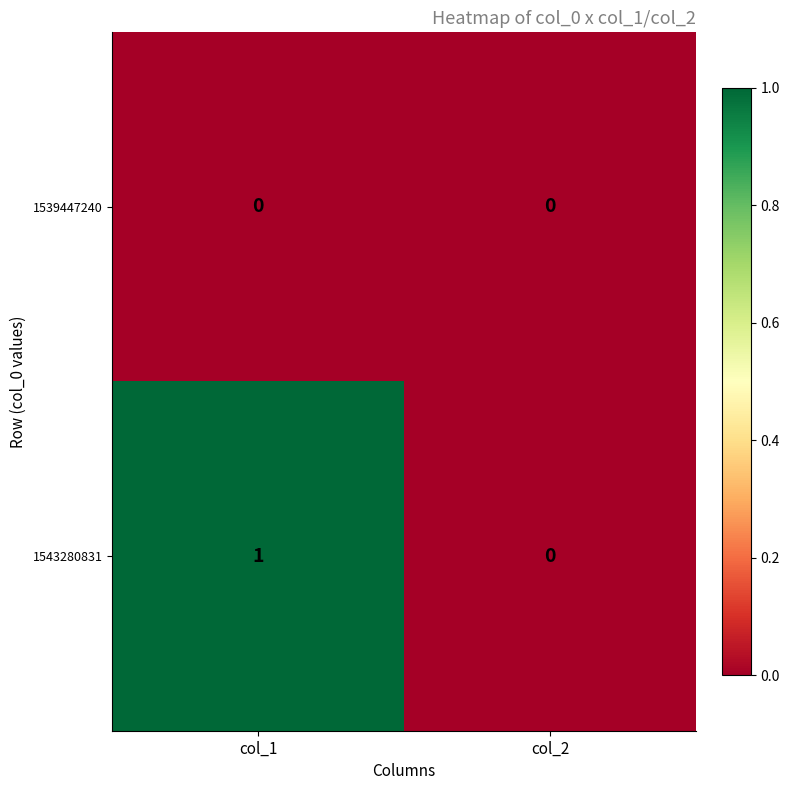

At which label is 1543280831 closest to 0?

col_2